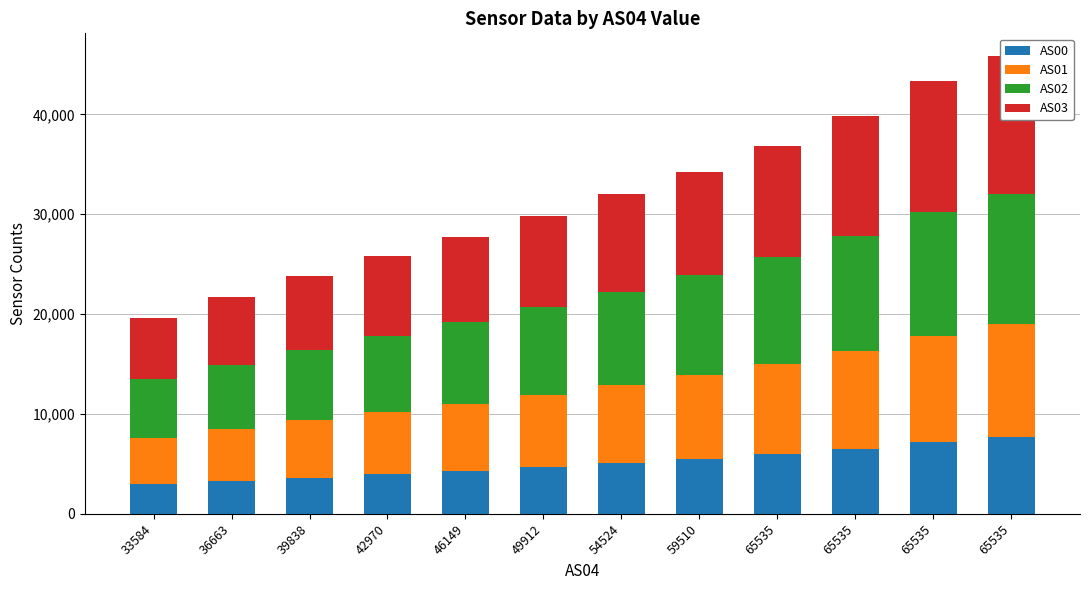

Which category has the highest value in the AS02 series?

65535